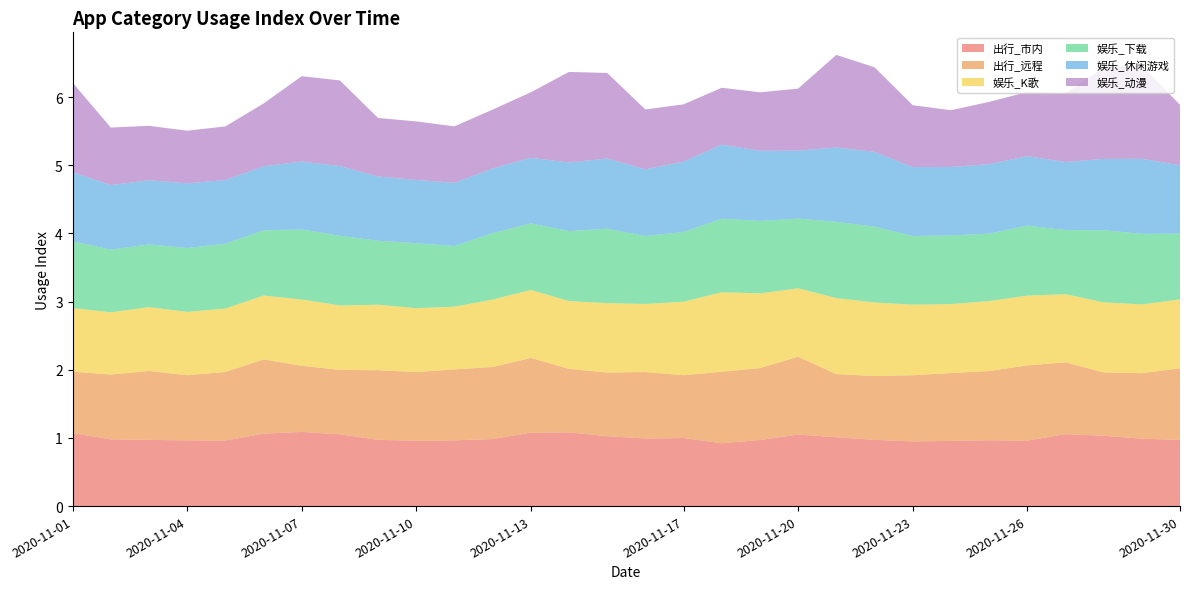

Reading left to right, list all the values displayed in this chart.

出行_市内: 2020-11-01=1.1	2020-11-02=1.0	2020-11-03=1.0	2020-11-04=1.0	2020-11-05=1.0	2020-11-06=1.1	2020-11-07=1.1	2020-11-08=1.1	2020-11-09=1.0	2020-11-10=1.0	2020-11-11=1.0	2020-11-12=1.0	2020-11-13=1.1	2020-11-14=1.1	2020-11-15=1.0	2020-11-16=1.0	2020-11-17=1.0	2020-11-18=0.9	2020-11-19=1.0	2020-11-20=1.0	2020-11-21=1.0	2020-11-22=1.0	2020-11-23=0.9	2020-11-24=1.0	2020-11-25=1.0	2020-11-26=1.0	2020-11-27=1.1	2020-11-28=1.0	2020-11-29=1.0	2020-11-30=1.0
出行_远程: 2020-11-01=0.9	2020-11-02=1.0	2020-11-03=1.0	2020-11-04=1.0	2020-11-05=1.0	2020-11-06=1.1	2020-11-07=1.0	2020-11-08=0.9	2020-11-09=1.0	2020-11-10=1.0	2020-11-11=1.0	2020-11-12=1.1	2020-11-13=1.1	2020-11-14=0.9	2020-11-15=0.9	2020-11-16=1.0	2020-11-17=0.9	2020-11-18=1.0	2020-11-19=1.1	2020-11-20=1.1	2020-11-21=0.9	2020-11-22=0.9	2020-11-23=1.0	2020-11-24=1.0	2020-11-25=1.0	2020-11-26=1.1	2020-11-27=1.1	2020-11-28=0.9	2020-11-29=1.0	2020-11-30=1.0
娱乐_K歌: 2020-11-01=0.9	2020-11-02=0.9	2020-11-03=0.9	2020-11-04=0.9	2020-11-05=0.9	2020-11-06=0.9	2020-11-07=1.0	2020-11-08=0.9	2020-11-09=1.0	2020-11-10=0.9	2020-11-11=0.9	2020-11-12=1.0	2020-11-13=1.0	2020-11-14=1.0	2020-11-15=1.0	2020-11-16=1.0	2020-11-17=1.1	2020-11-18=1.2	2020-11-19=1.1	2020-11-20=1.0	2020-11-21=1.1	2020-11-22=1.1	2020-11-23=1.0	2020-11-24=1.0	2020-11-25=1.0	2020-11-26=1.0	2020-11-27=1.0	2020-11-28=1.0	2020-11-29=1.0	2020-11-30=1.0
娱乐_下载: 2020-11-01=1.0	2020-11-02=0.9	2020-11-03=0.9	2020-11-04=0.9	2020-11-05=1.0	2020-11-06=1.0	2020-11-07=1.0	2020-11-08=1.0	2020-11-09=0.9	2020-11-10=1.0	2020-11-11=0.9	2020-11-12=1.0	2020-11-13=1.0	2020-11-14=1.0	2020-11-15=1.1	2020-11-16=1.0	2020-11-17=1.0	2020-11-18=1.1	2020-11-19=1.1	2020-11-20=1.0	2020-11-21=1.1	2020-11-22=1.1	2020-11-23=1.0	2020-11-24=1.0	2020-11-25=1.0	2020-11-26=1.0	2020-11-27=0.9	2020-11-28=1.1	2020-11-29=1.0	2020-11-30=1.0
娱乐_休闲游戏: 2020-11-01=1.0	2020-11-02=0.9	2020-11-03=0.9	2020-11-04=0.9	2020-11-05=0.9	2020-11-06=0.9	2020-11-07=1.0	2020-11-08=1.0	2020-11-09=0.9	2020-11-10=0.9	2020-11-11=0.9	2020-11-12=0.9	2020-11-13=1.0	2020-11-14=1.0	2020-11-15=1.0	2020-11-16=1.0	2020-11-17=1.0	2020-11-18=1.1	2020-11-19=1.0	2020-11-20=1.0	2020-11-21=1.1	2020-11-22=1.1	2020-11-23=1.0	2020-11-24=1.0	2020-11-25=1.0	2020-11-26=1.0	2020-11-27=1.0	2020-11-28=1.0	2020-11-29=1.1	2020-11-30=1.0
娱乐_动漫: 2020-11-01=1.3	2020-11-02=0.8	2020-11-03=0.8	2020-11-04=0.8	2020-11-05=0.8	2020-11-06=0.9	2020-11-07=1.3	2020-11-08=1.3	2020-11-09=0.9	2020-11-10=0.9	2020-11-11=0.8	2020-11-12=0.9	2020-11-13=1.0	2020-11-14=1.3	2020-11-15=1.3	2020-11-16=0.9	2020-11-17=0.8	2020-11-18=0.8	2020-11-19=0.9	2020-11-20=0.9	2020-11-21=1.4	2020-11-22=1.2	2020-11-23=0.9	2020-11-24=0.8	2020-11-25=0.9	2020-11-26=0.9	2020-11-27=1.0	2020-11-28=1.3	2020-11-29=1.4	2020-11-30=0.9